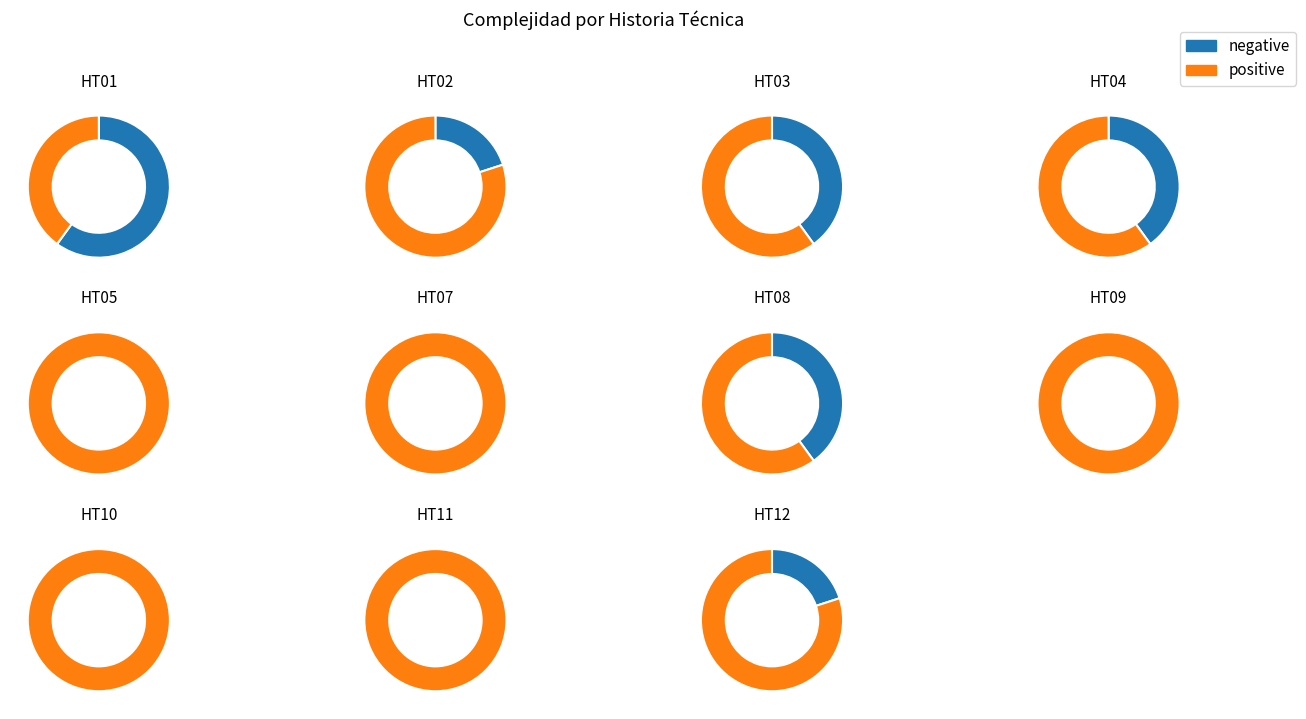

To the nearest percent, what percentage of the pie is HT01?

5%